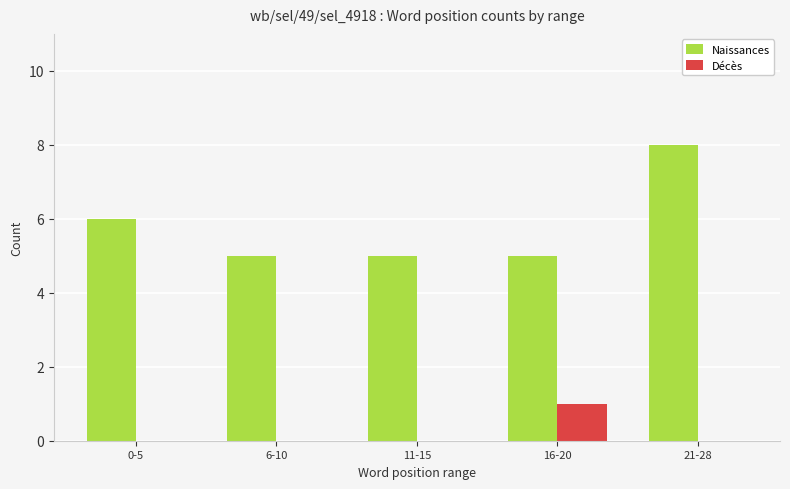

At which category is the sum across all series the highest?

21-28